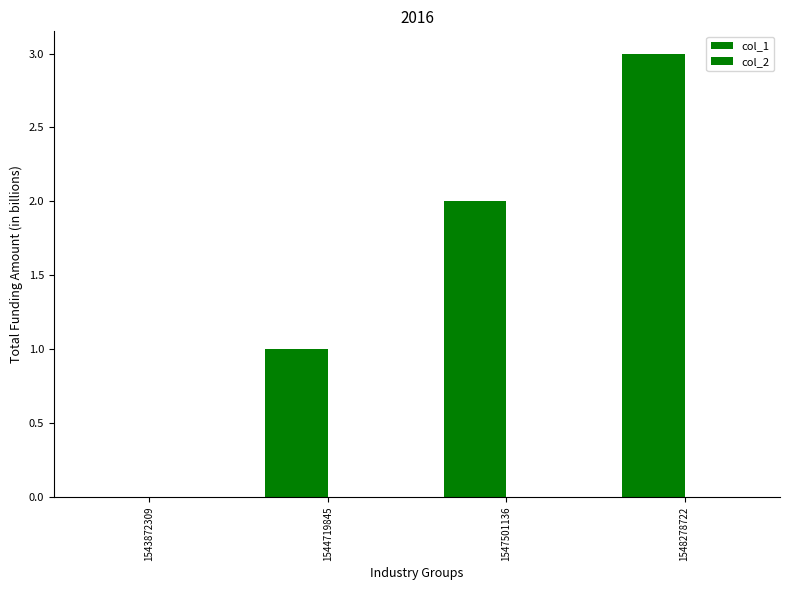

Which has a higher value, 1543872309 or 1547501136?

1547501136